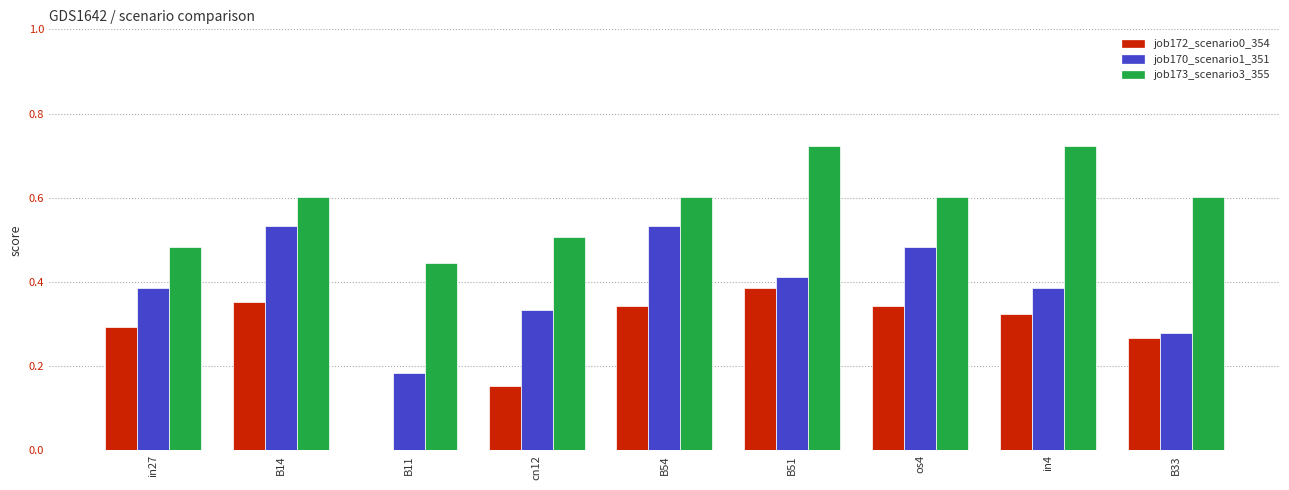

How many positive values does the job172_scenario0_354 series have?

8